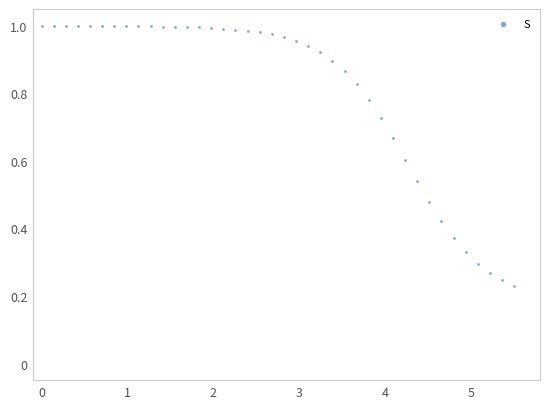

What is the range of X values (max minus min)?

5.5